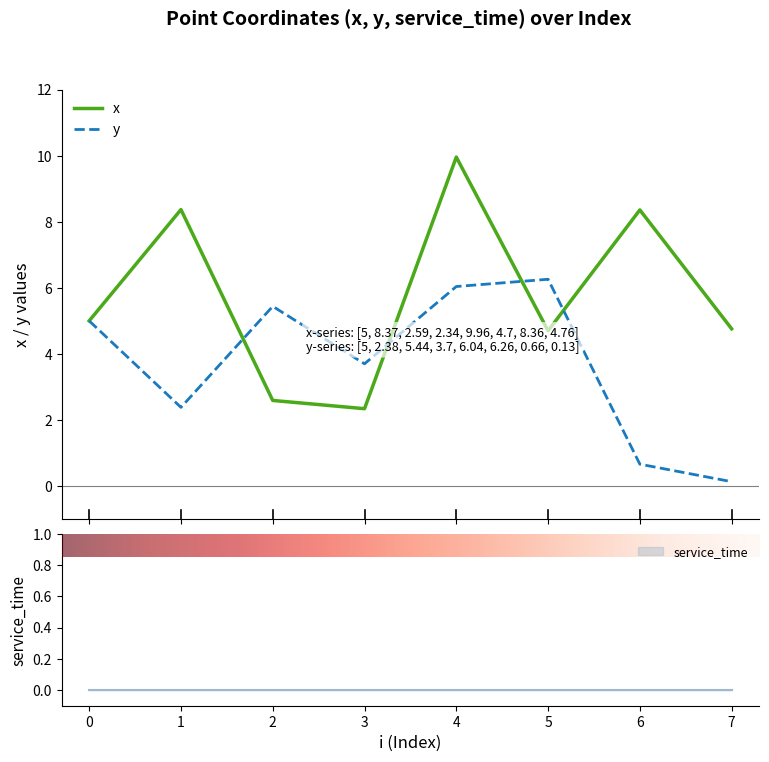

How many data points in x are above 5?

3